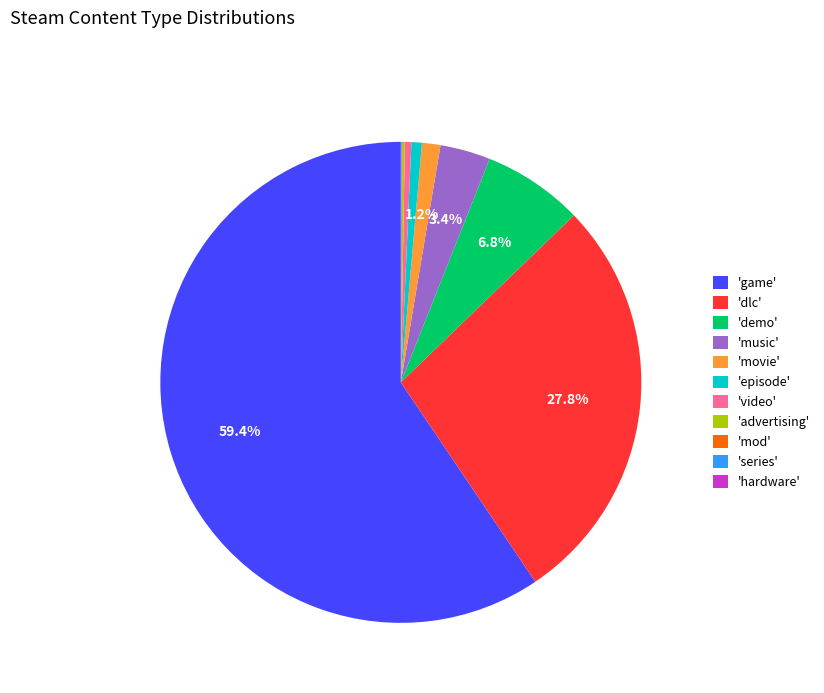

How much of the chart is everything except 'music'?

96.6%